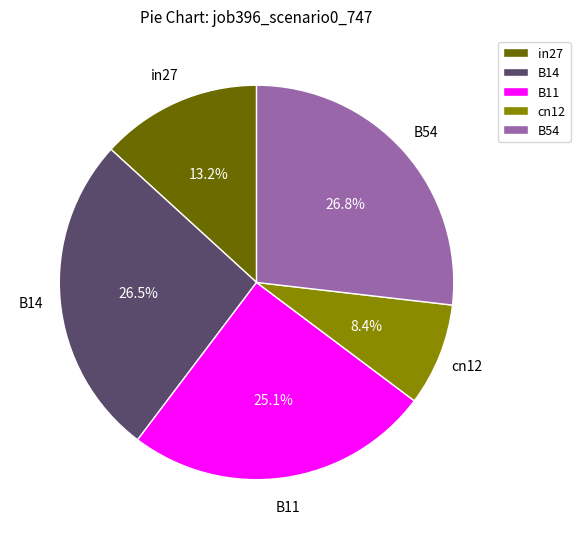

Between B11 and cn12, which is larger?

B11